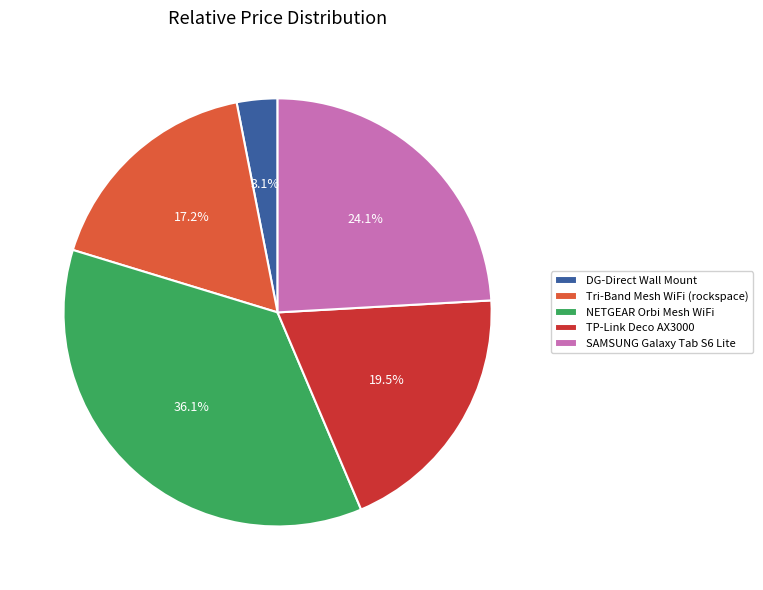

Count the number of slices in the pie.

5